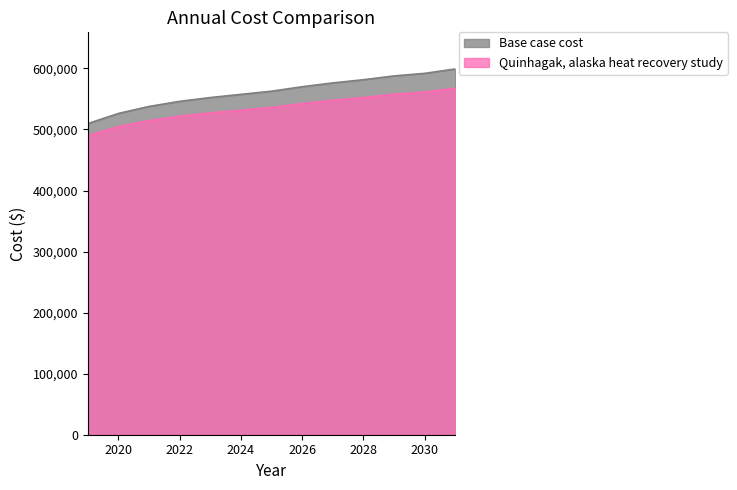

What is the difference between the Base case cost values at 2030 and 2019?

82326.2